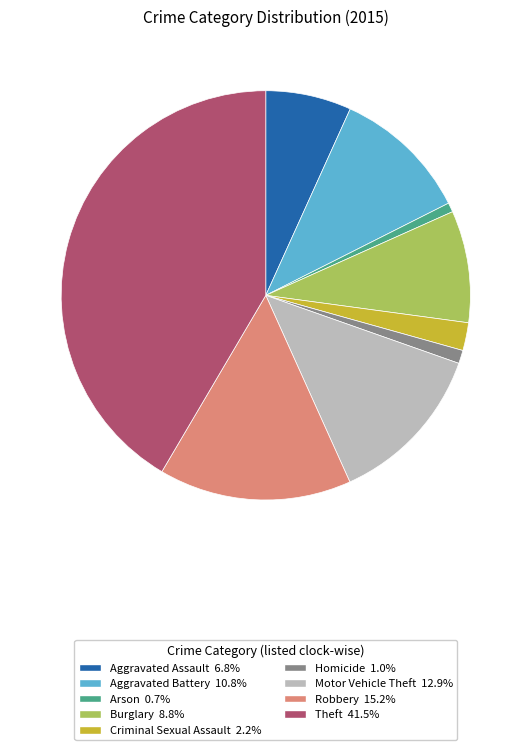

Between Criminal Sexual Assault and Aggravated Assault, which is larger?

Aggravated Assault